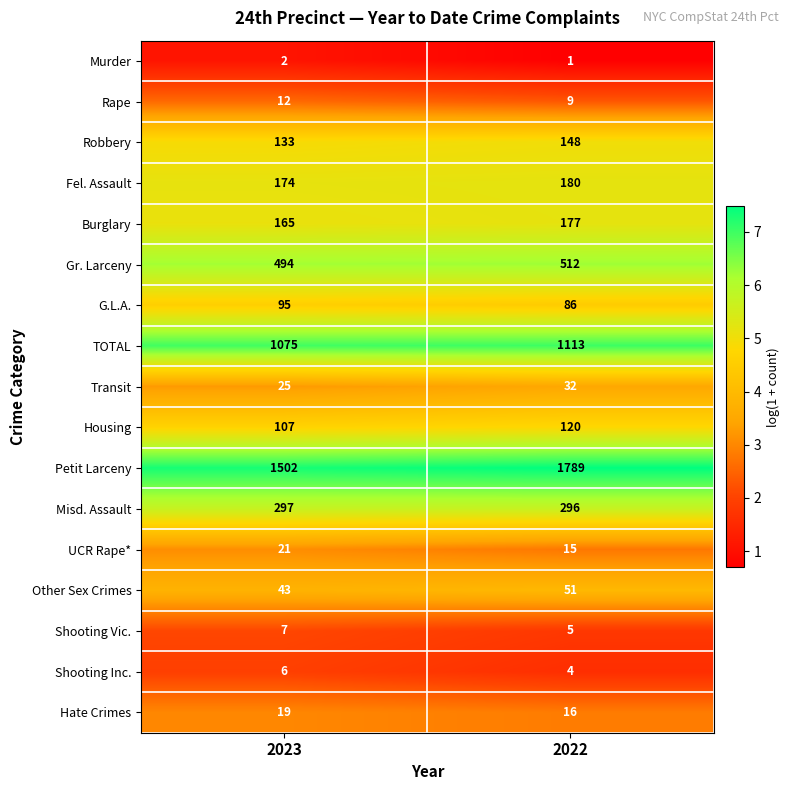

At which category is the sum across all series the highest?

2022